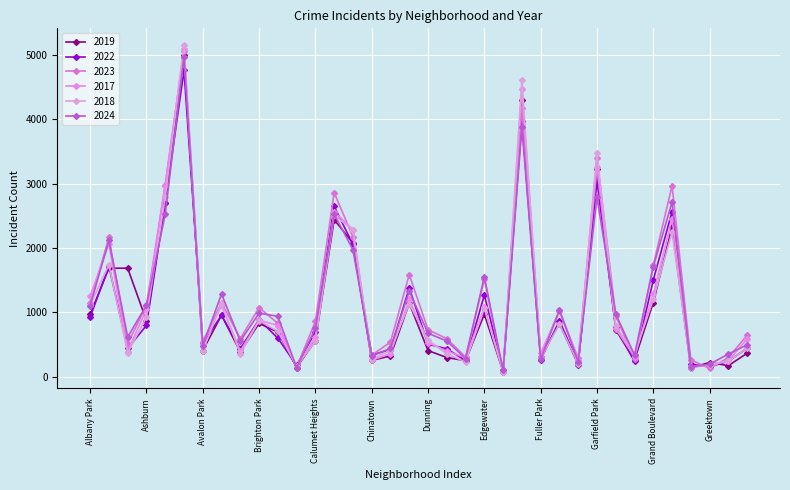

Count the number of data series in this chart.

6